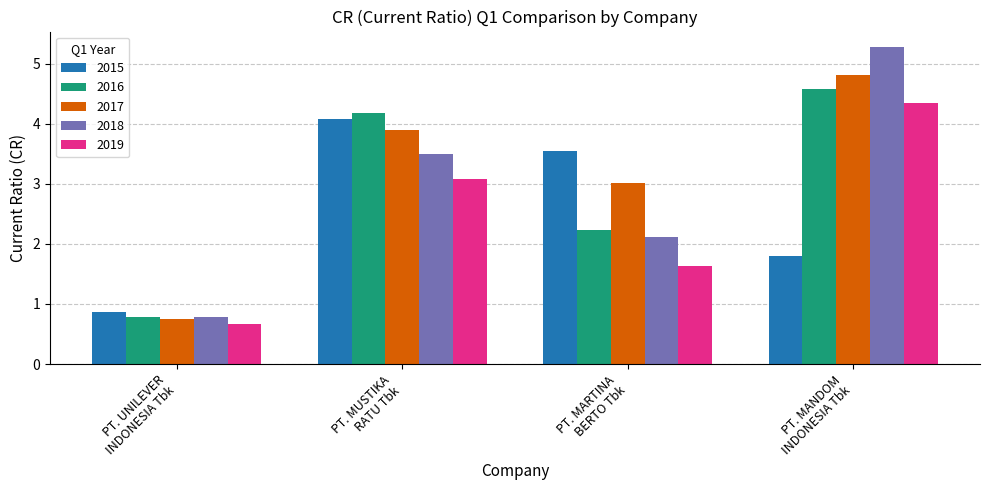

Which series has the largest range (max minus min)?

2018